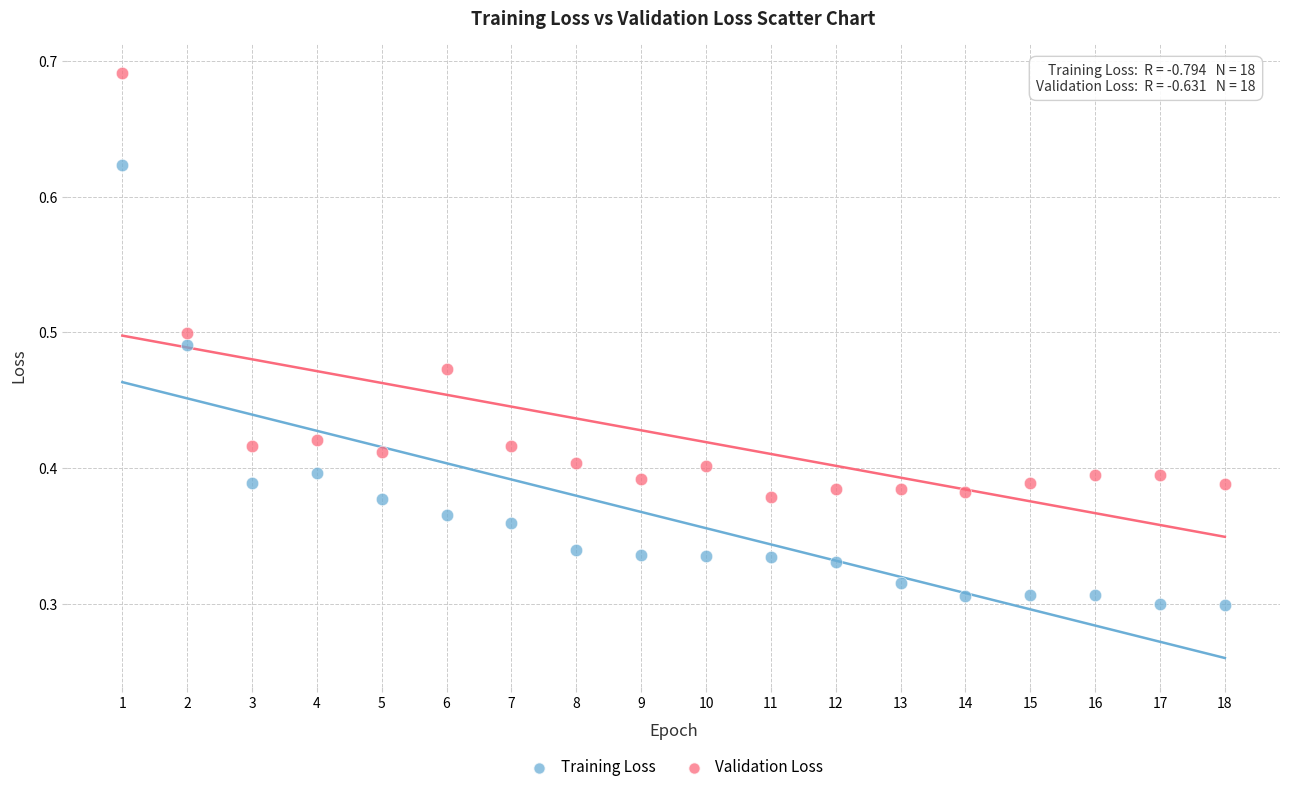

Which series contains the lowest Y value?

Training Loss